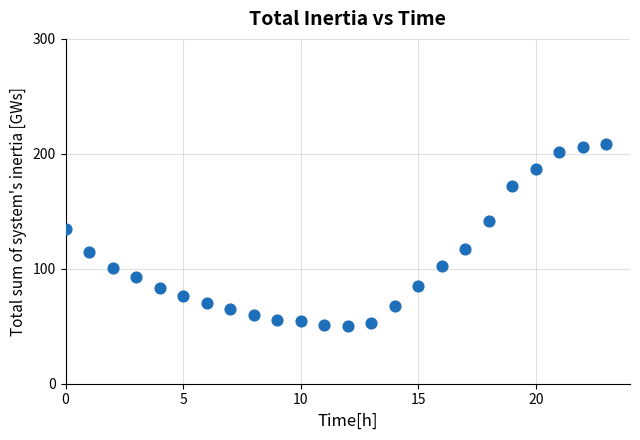

What is the range of Y values (max minus min)?

158.3